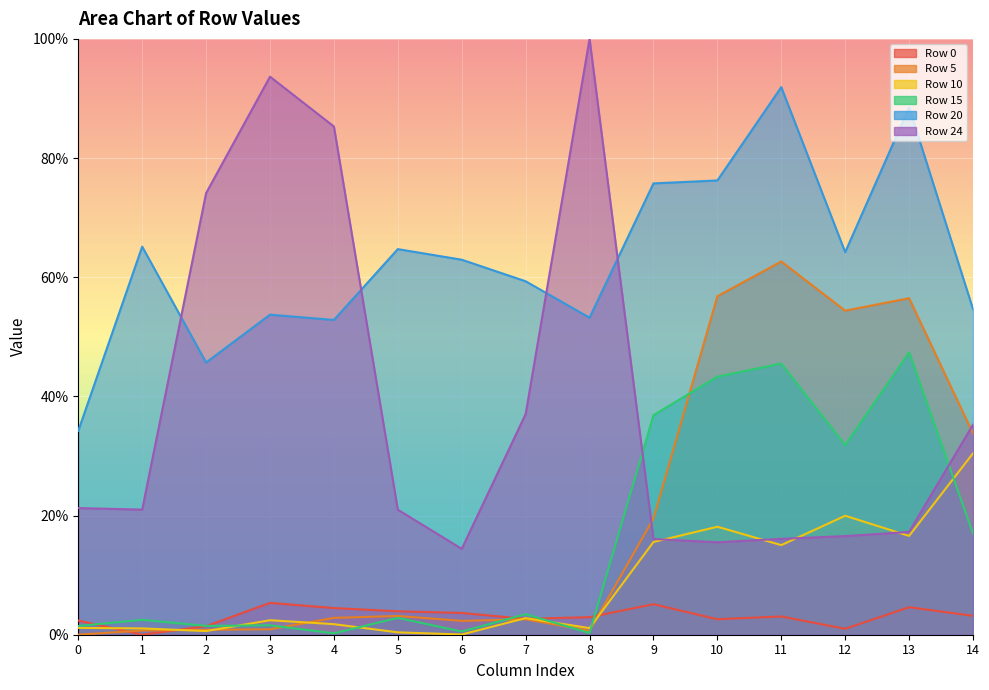

Rank the series at 8 from lowest to highest value.

Row 15, Row 5, Row 10, Row 0, Row 20, Row 24